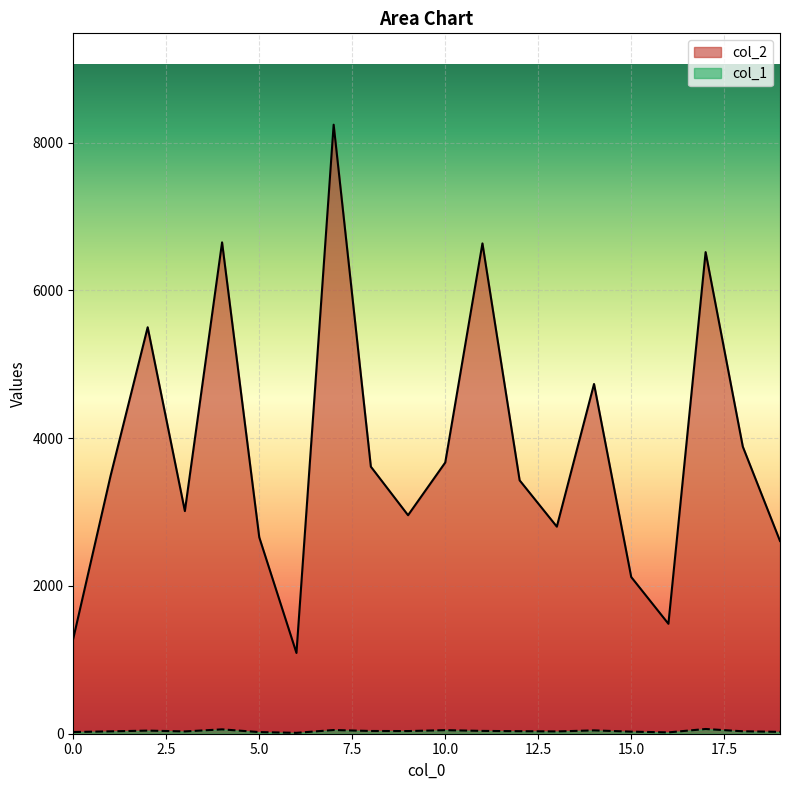

True or false: col_2 has a value of 1288 at 0.0.

True